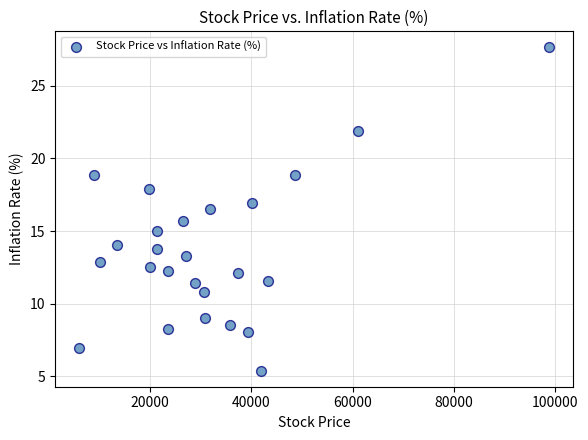

What is the range of X values (max minus min)?

93028.5